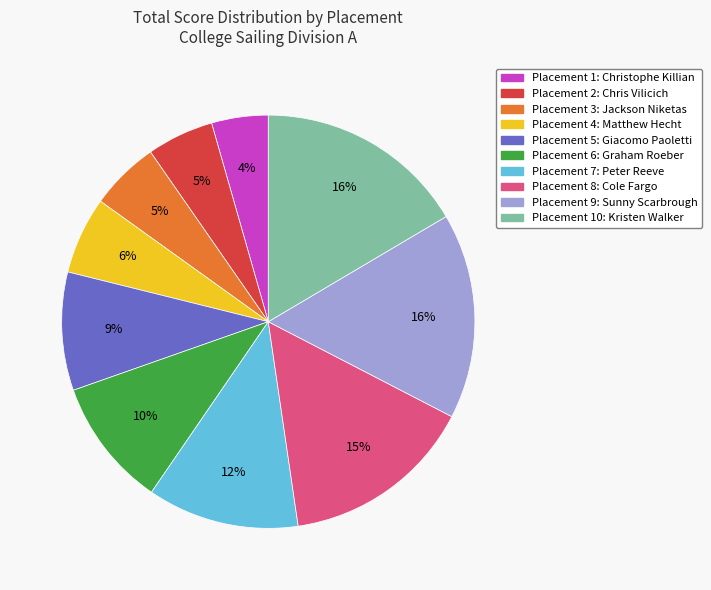

To the nearest percent, what is the difference between the largest and smallest slice percentages?

12%